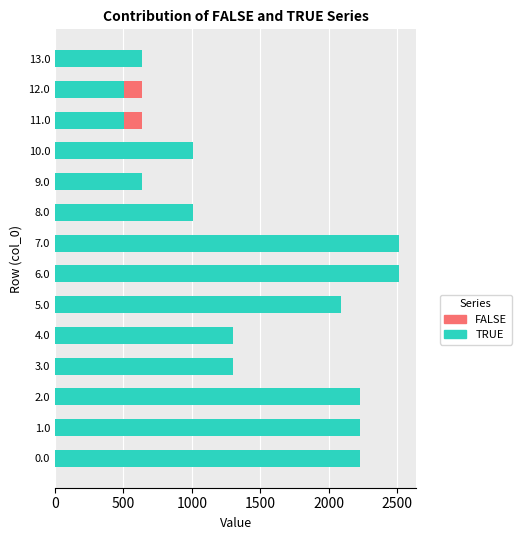

Rank the series by their maximum value, from lowest to highest.

FALSE, TRUE